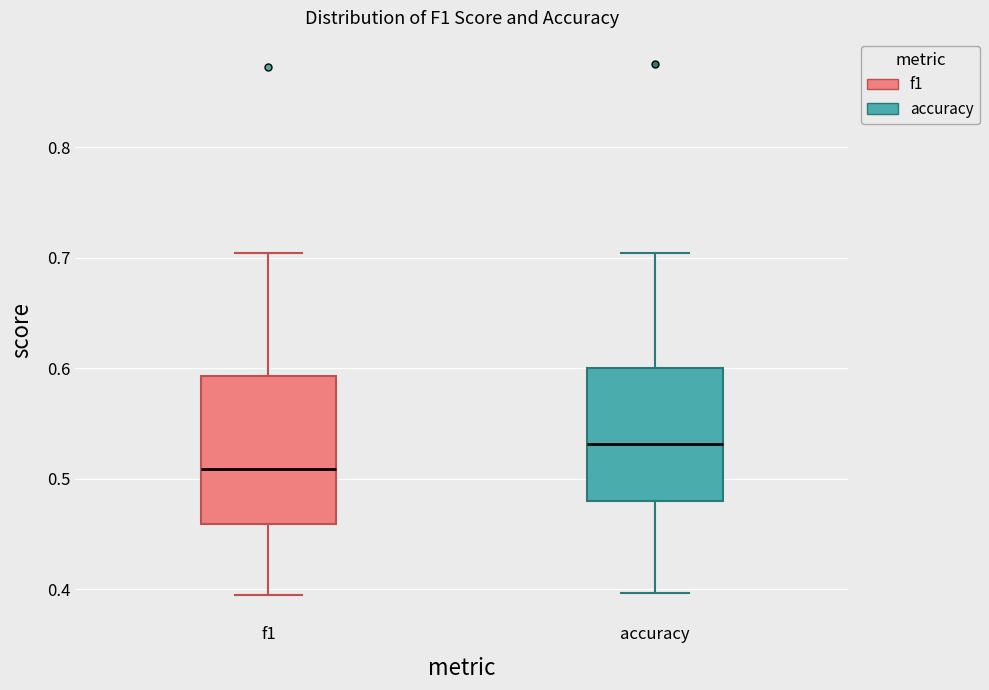

Where does the lower whisker of the box for f1 end on the y-axis? The values are not printed on the chart, so give them approximately, as read against the axis.

0.39